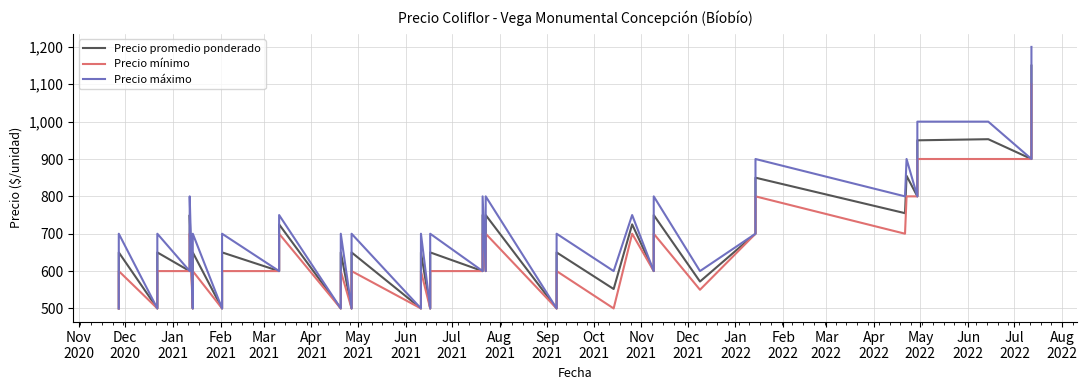

What is the sum of all Precio promedio ponderado values?

26837